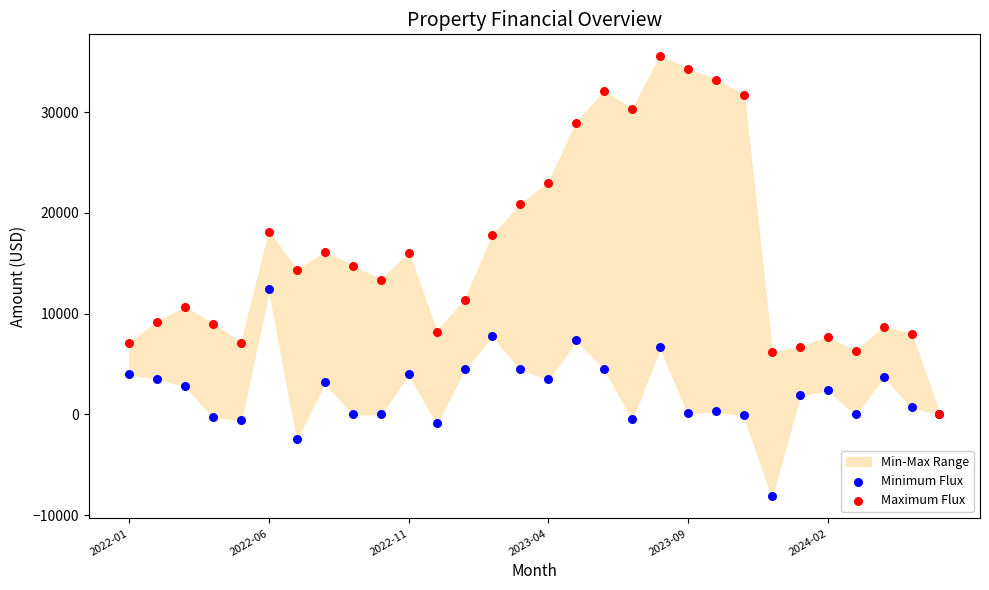

Which series has the widest spread of Y values?

Maximum Flux